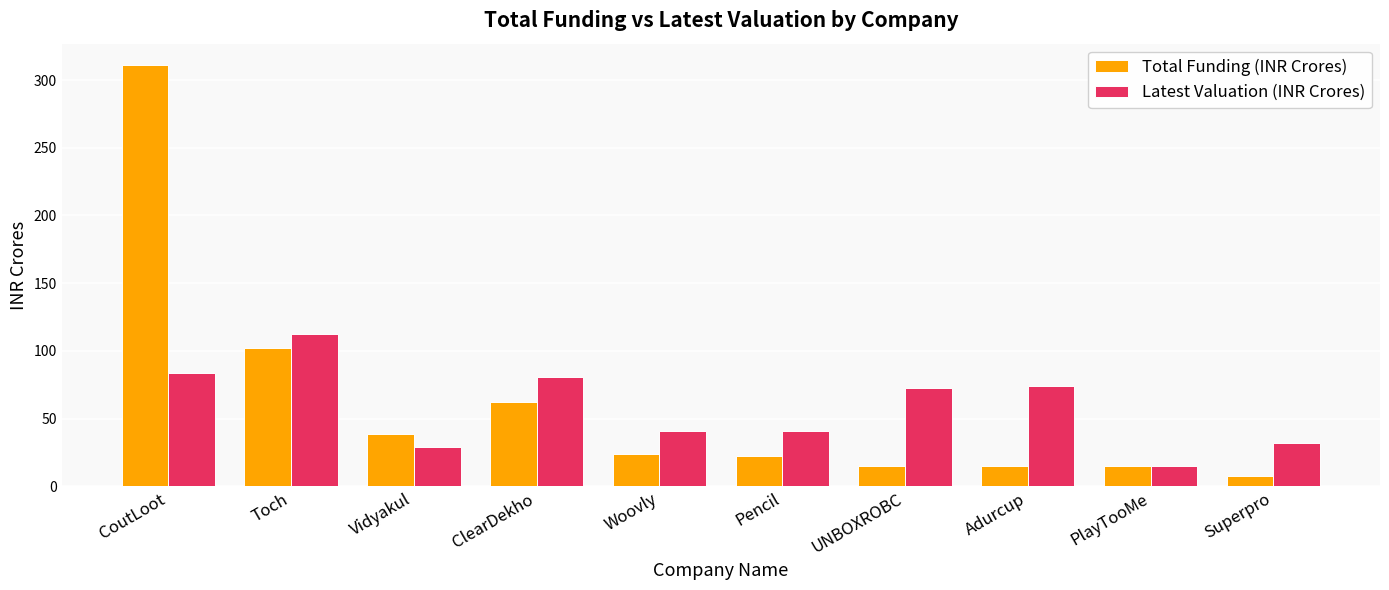

Between CoutLoot and Toch, which series saw the biggest shift?

Total Funding (INR Crores)